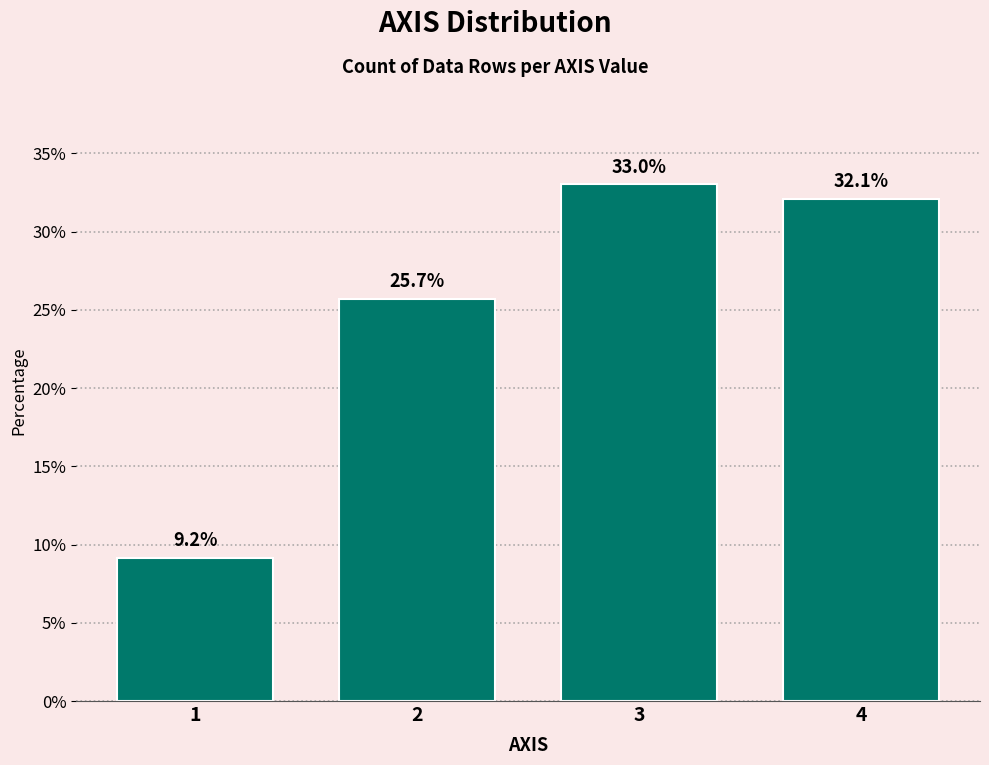

Reading left to right, what are all the values shown in this chart?

9.2	25.7	33.0	32.1